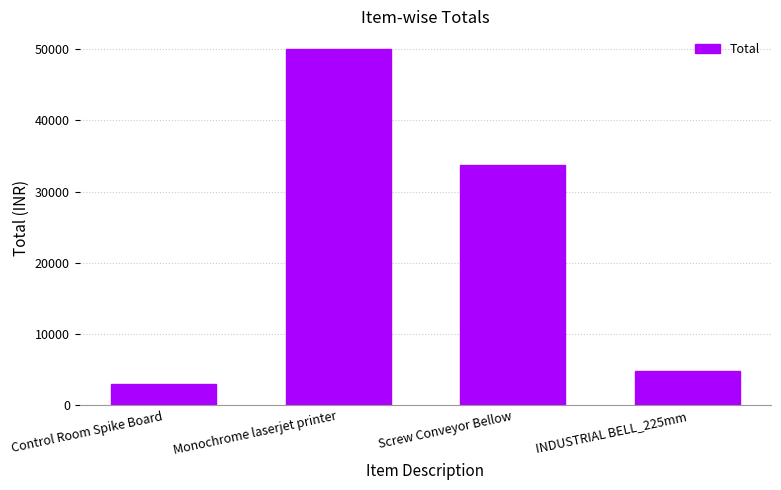

What is the change in value from Screw Conveyor Bellow to INDUSTRIAL BELL_225mm?

-28884